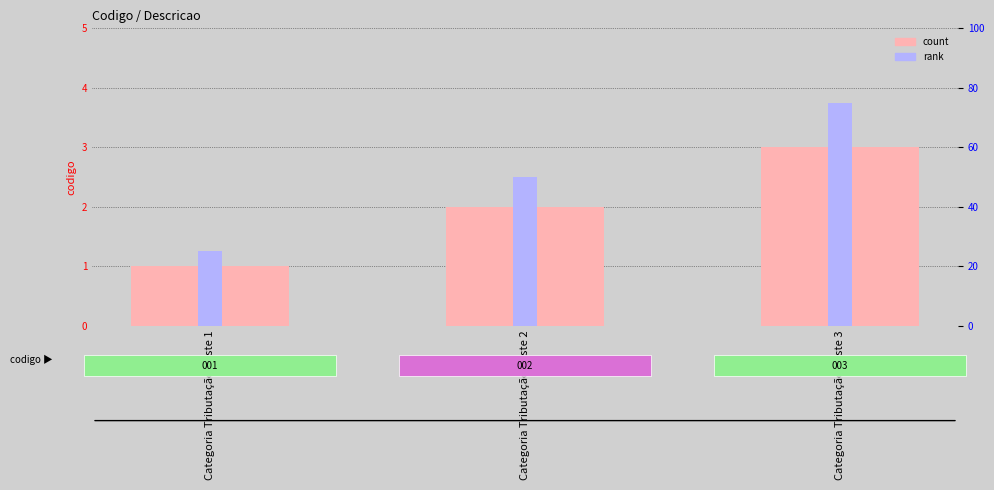

List the series in order of their overall mean, lowest first.

codigo, rank